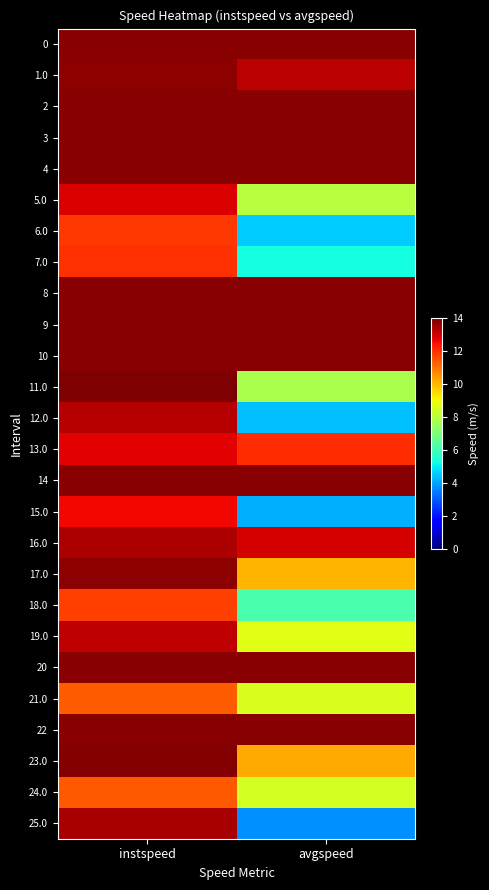

At avgspeed, list the series in order from largest to smallest.

0, 2, 3, 4, 8, 9, 10, 14, 20, 22, 1.0, 16.0, 13.0, 23.0, 17.0, 19.0, 21.0, 24.0, 5.0, 11.0, 18.0, 7.0, 6.0, 12.0, 15.0, 25.0